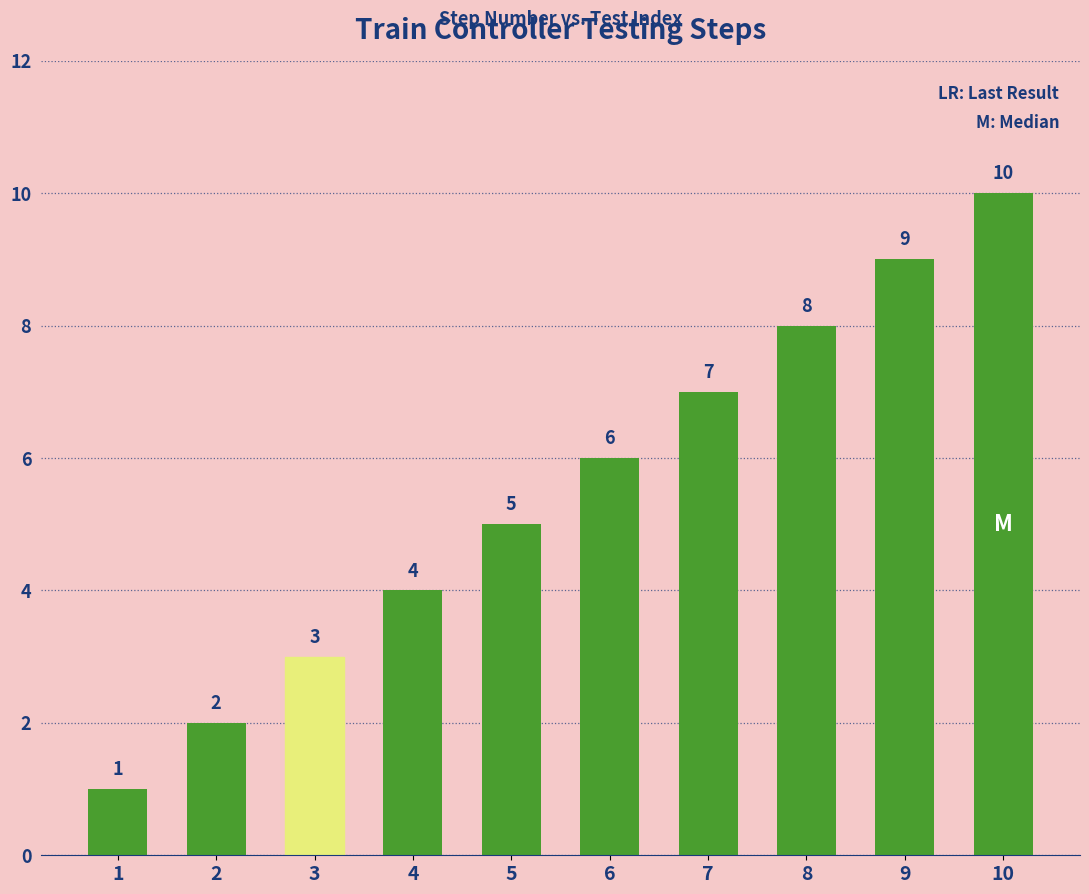

What is the average value?

6